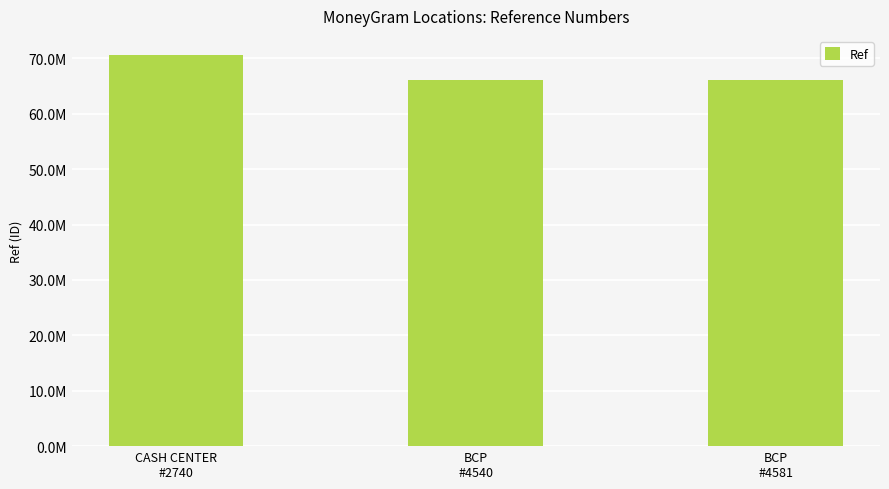

What is the average value?

67624448